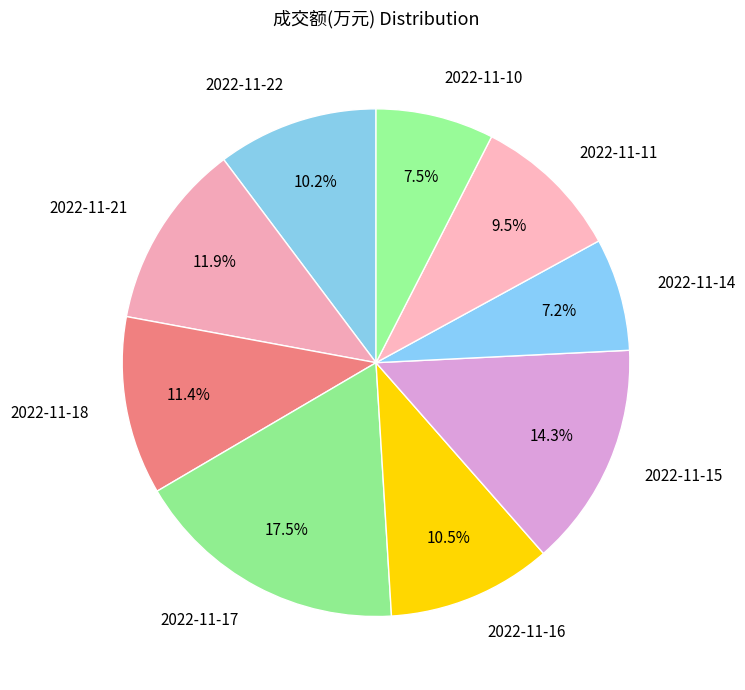

What is the largest slice in the pie chart?

2022-11-17